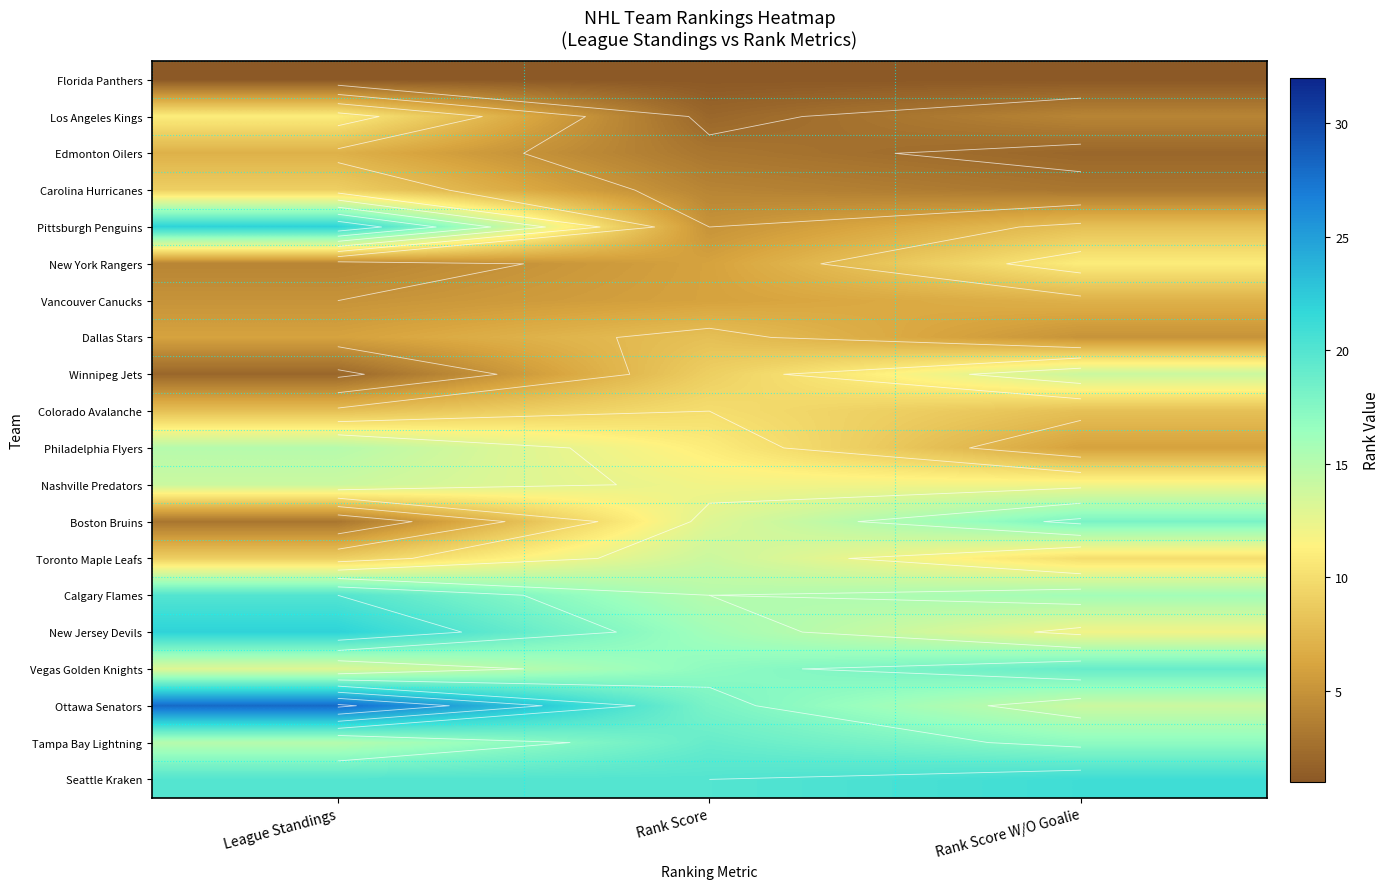

The value of Calgary Flames at League Standings is 7. True or false?

False